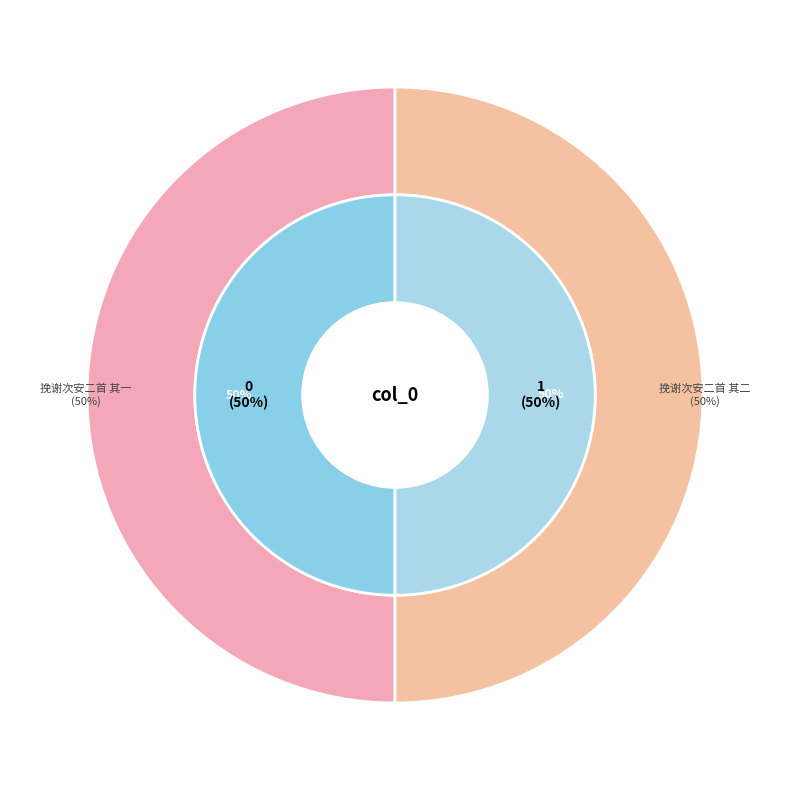

Which category has the smallest portion of the pie?

挽谢次安二首 其二